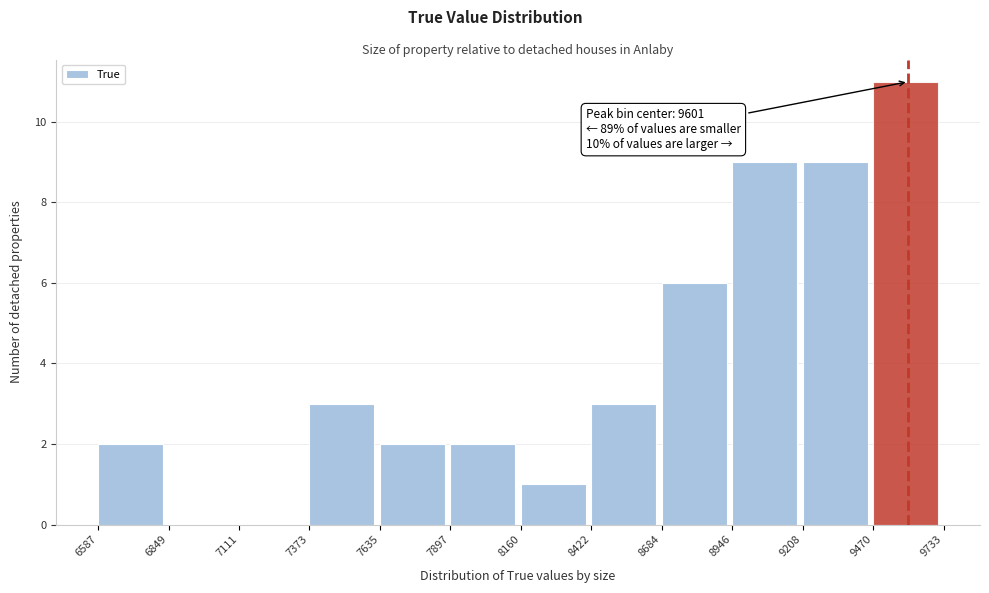

Which range on the x-axis has the tallest bar?

9470 to 9733